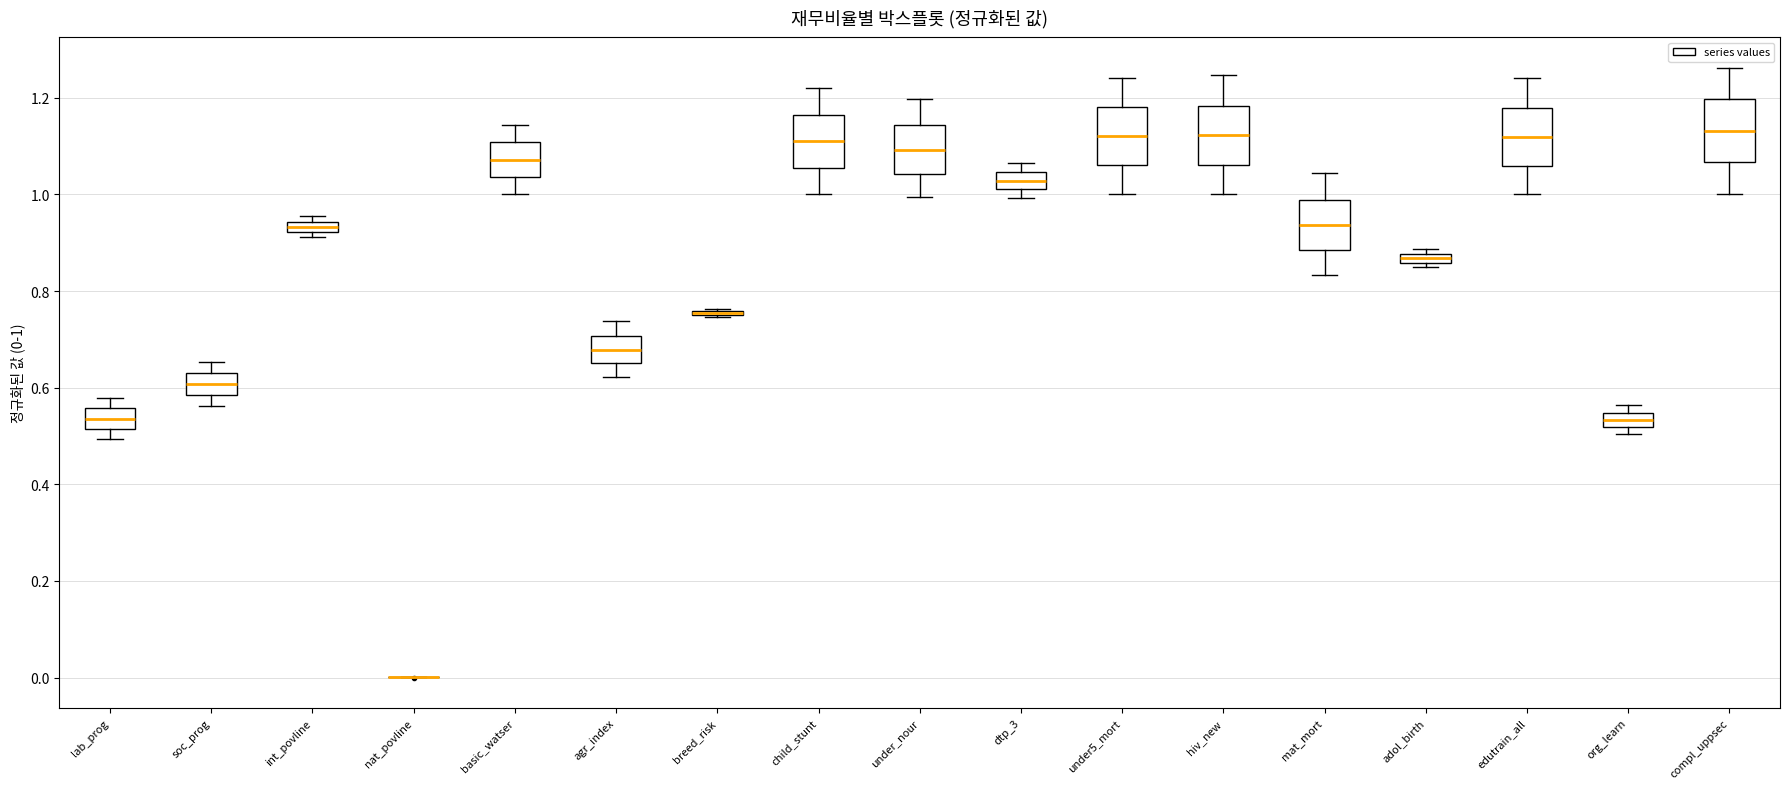

Where is the lower edge of the box for int_povline on the y-axis? The values are not printed on the chart, so give them approximately, as read against the axis.

0.92